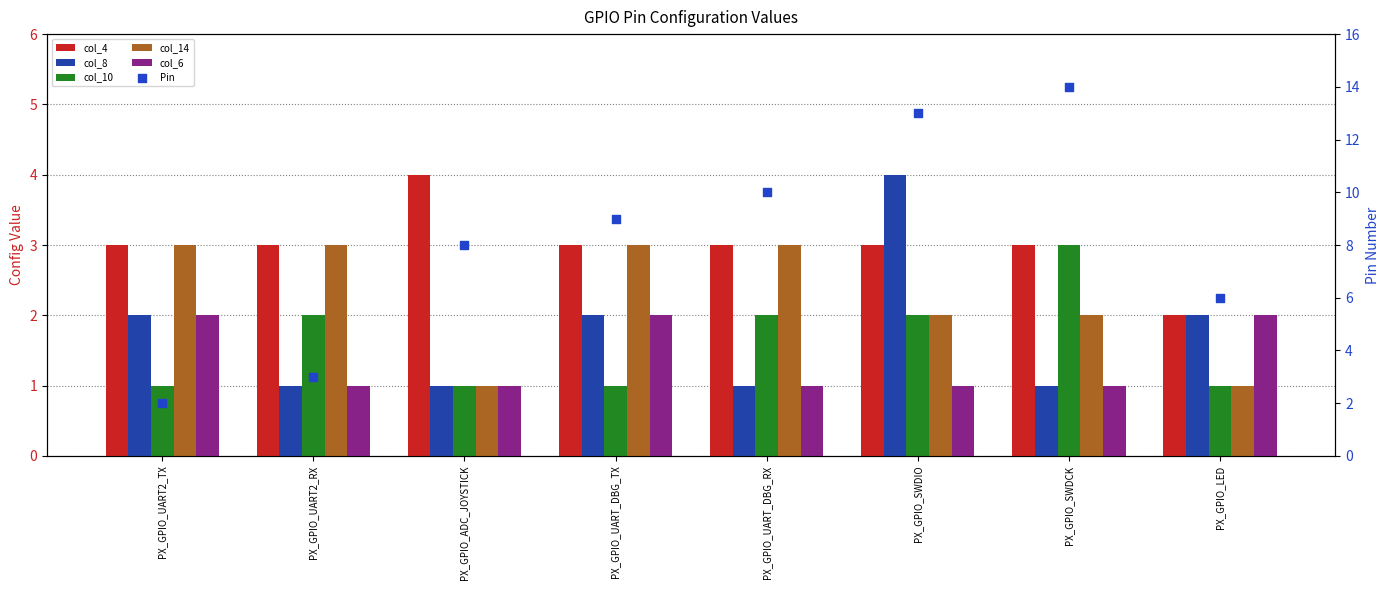

What are all the series names shown in the legend?

col_4, col_8, col_10, col_14, col_6, Pin